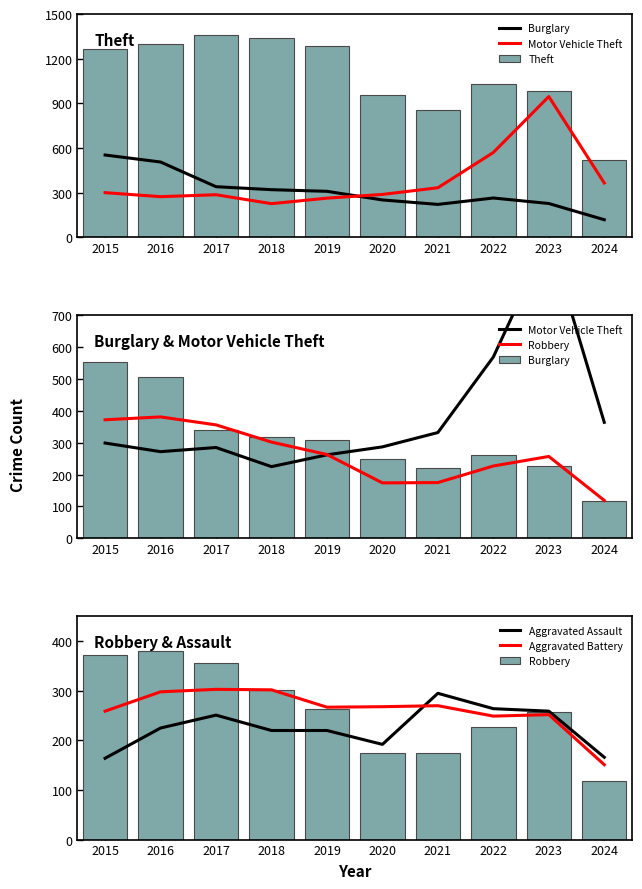

The Theft series shows 1337 at 2018. True or false?

True